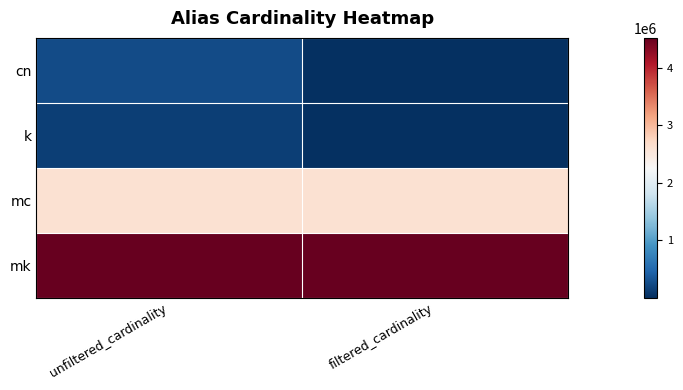

Reading left to right, transcribe all the data shown in this chart.

cn: unfiltered_cardinality=234997	filtered_cardinality=9964
k: unfiltered_cardinality=134170	filtered_cardinality=1
mc: unfiltered_cardinality=2609129	filtered_cardinality=2609129
mk: unfiltered_cardinality=4523930	filtered_cardinality=4523930